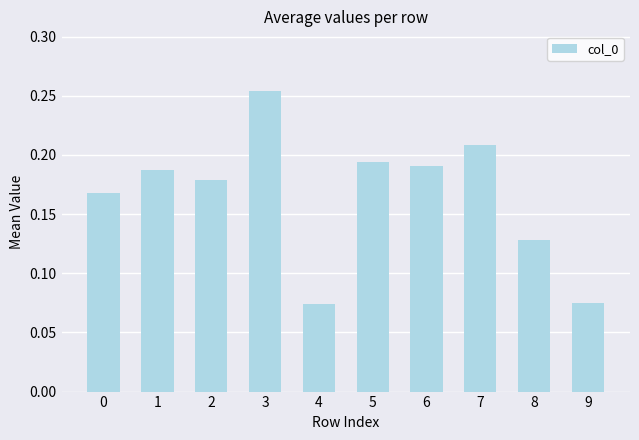

True or false: the data shows 0.3 at 1.

False